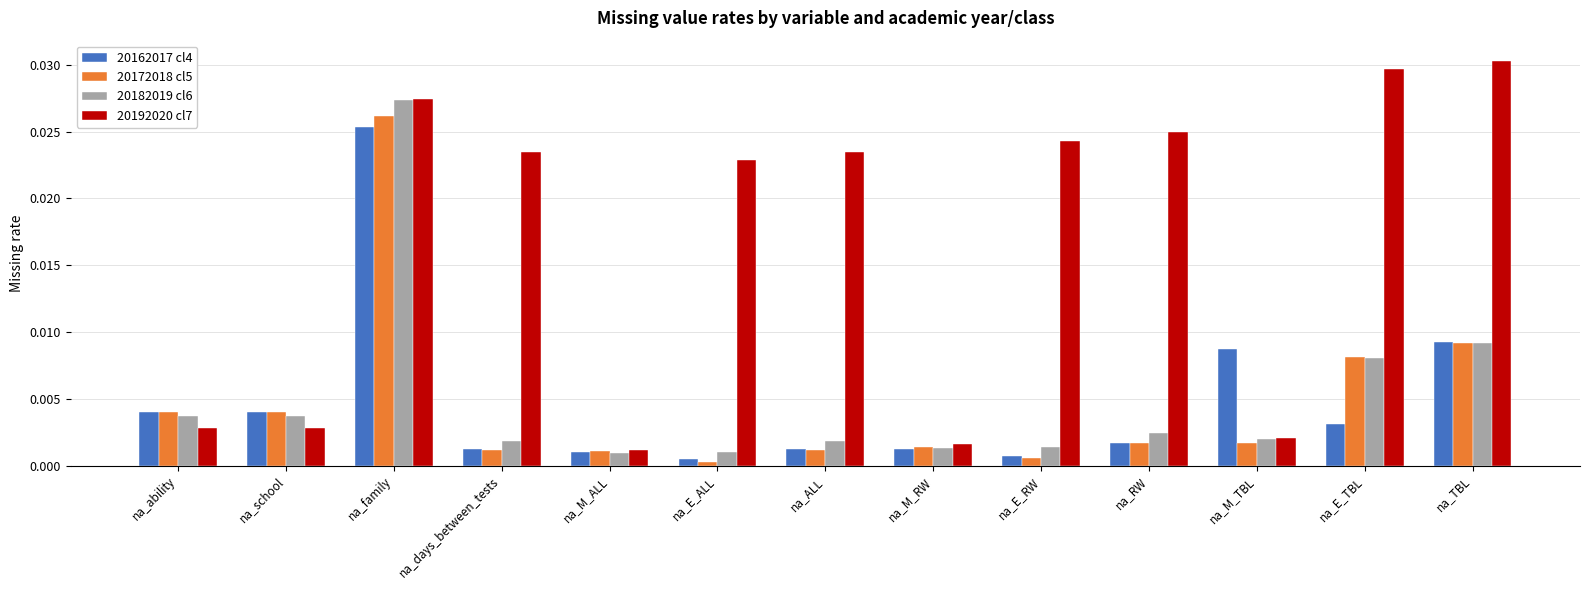

Count the number of categories in the chart.

13